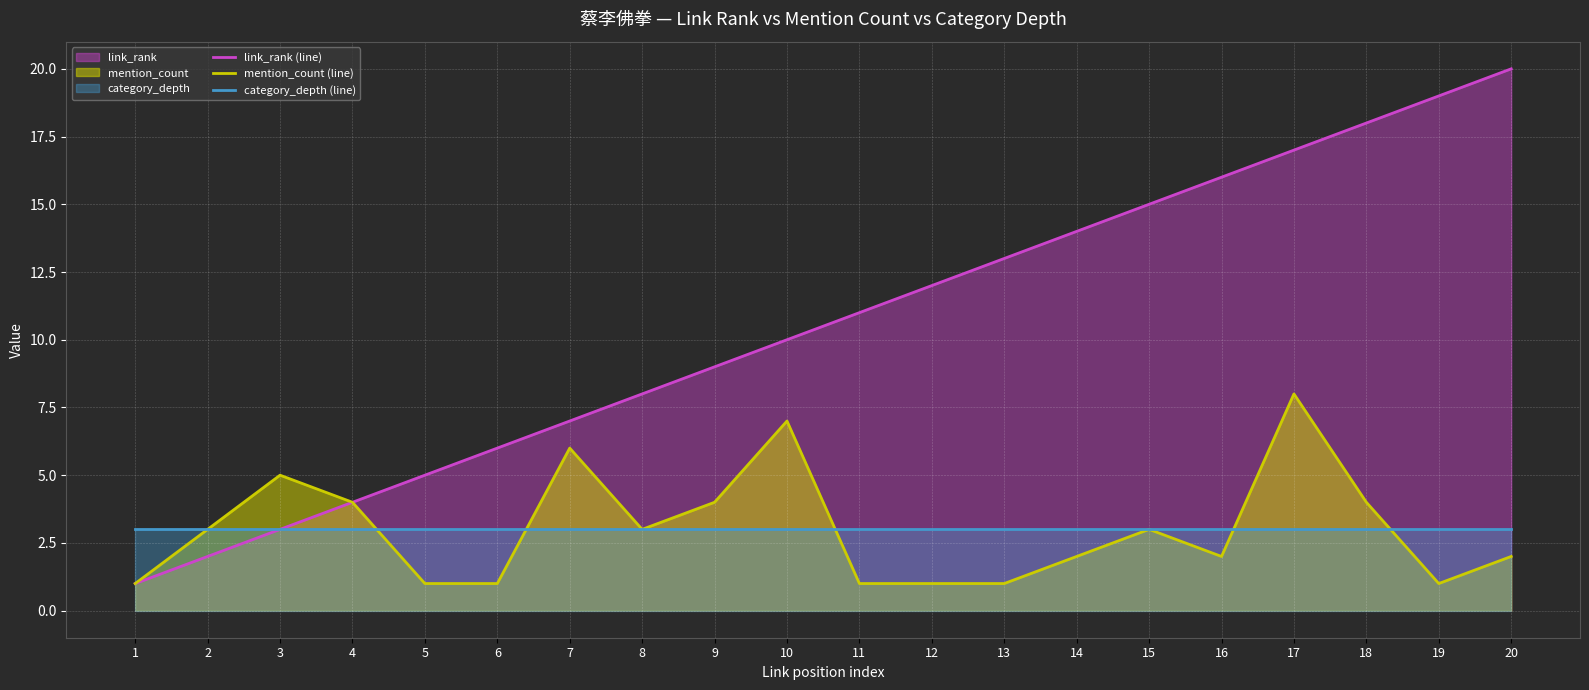

Where is the first local minimum for mention_count (line)?

8